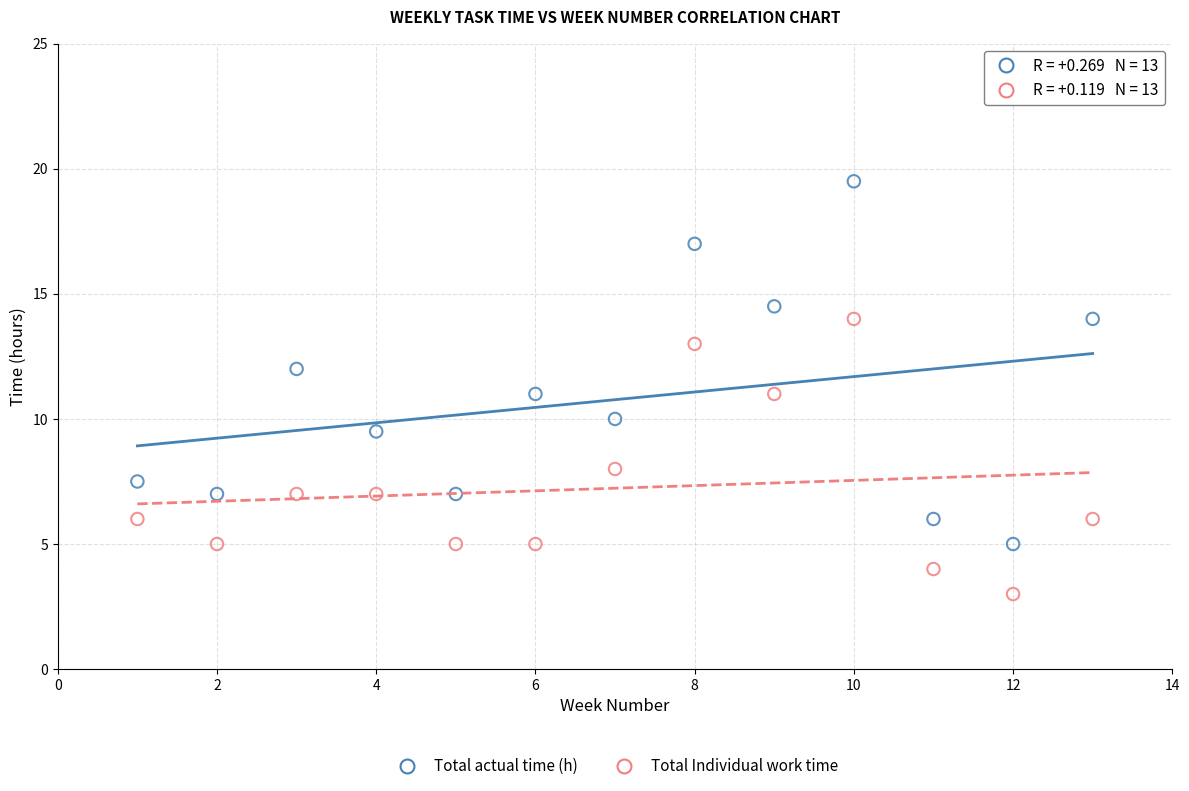

Which series has the largest Y range (max minus min)?

Total actual time (h)